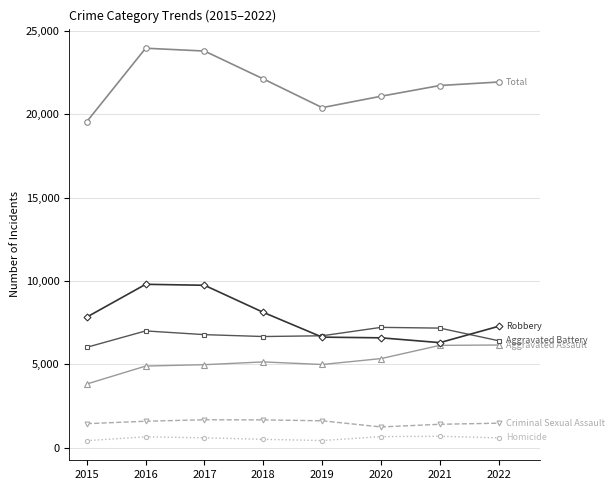

What is the total value across all series at 2017?

47572